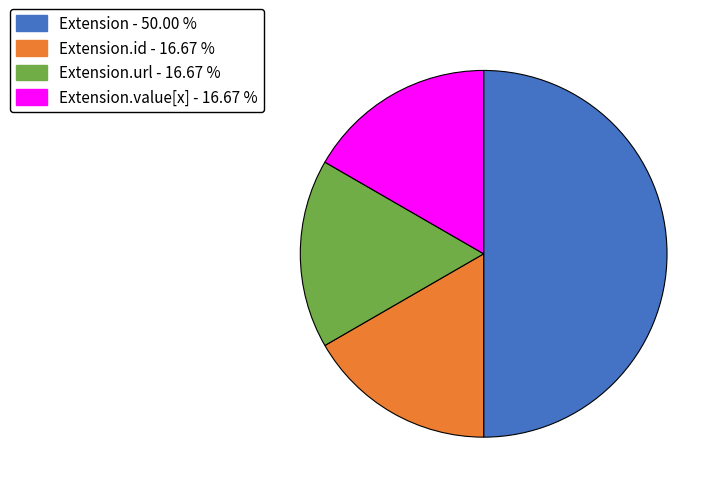

Count the number of slices in the pie.

4